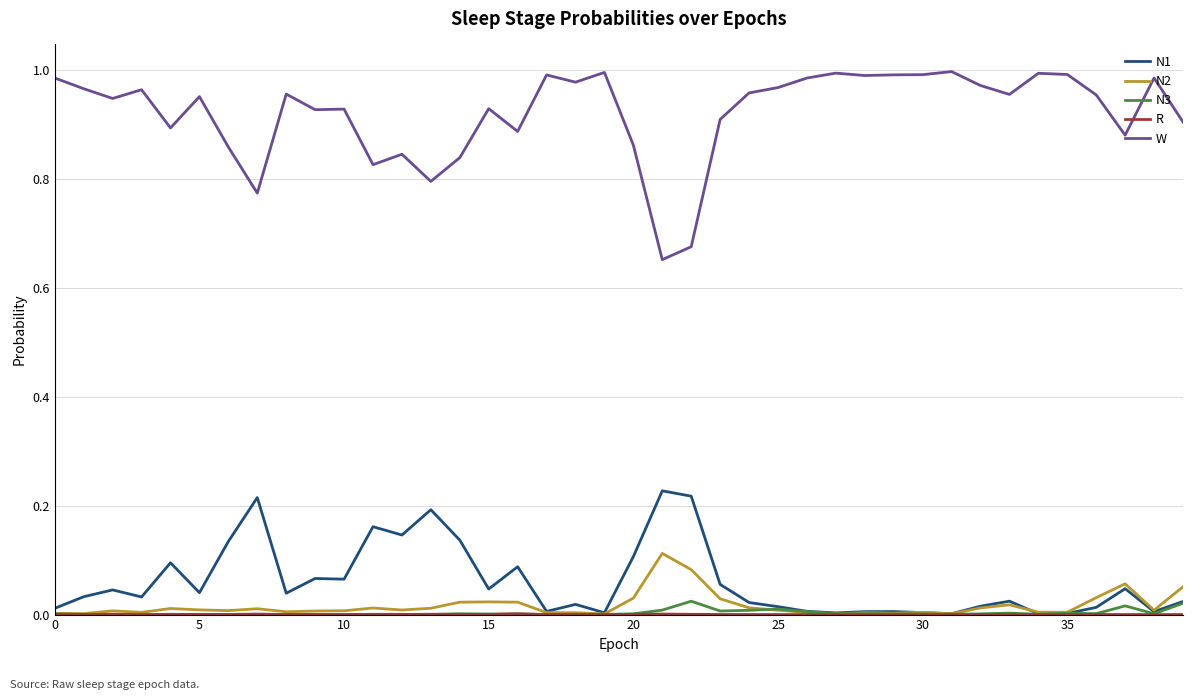

Which series has the largest range (max minus min)?

W